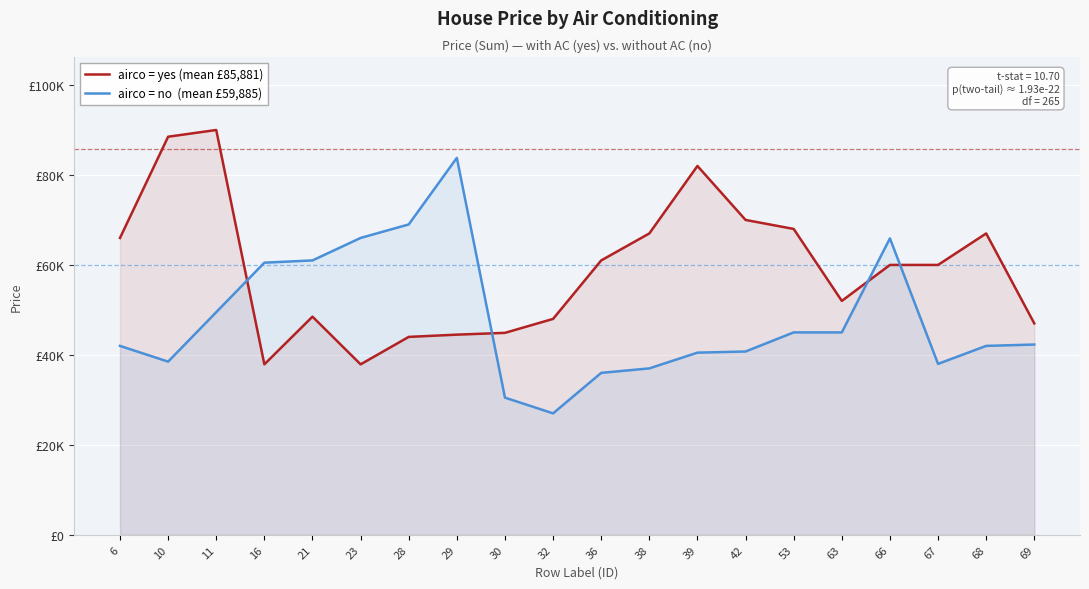

What is the difference between the highest and lowest values at 23?

28100